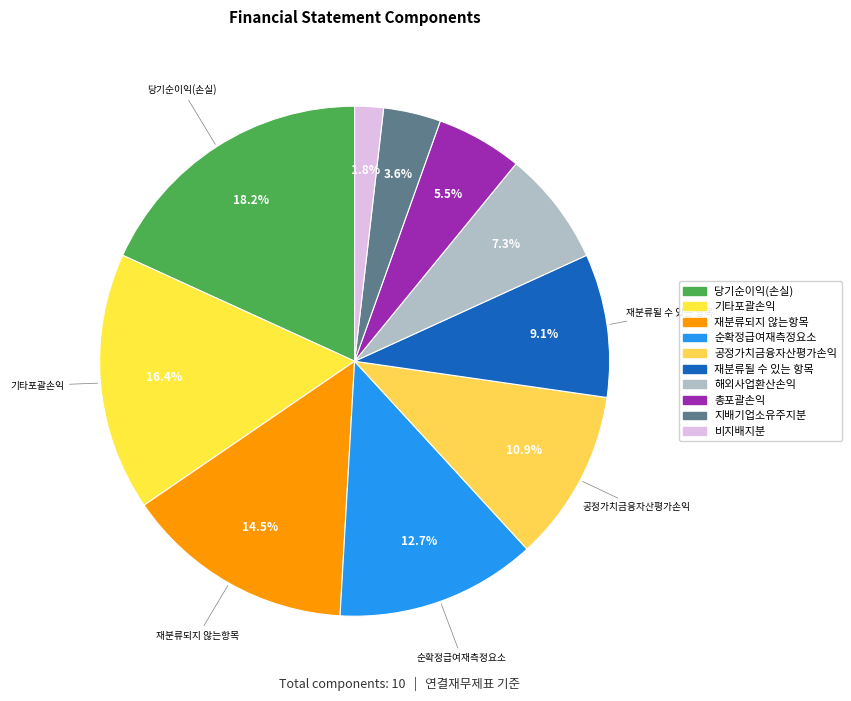

How many segments does this pie chart have?

10